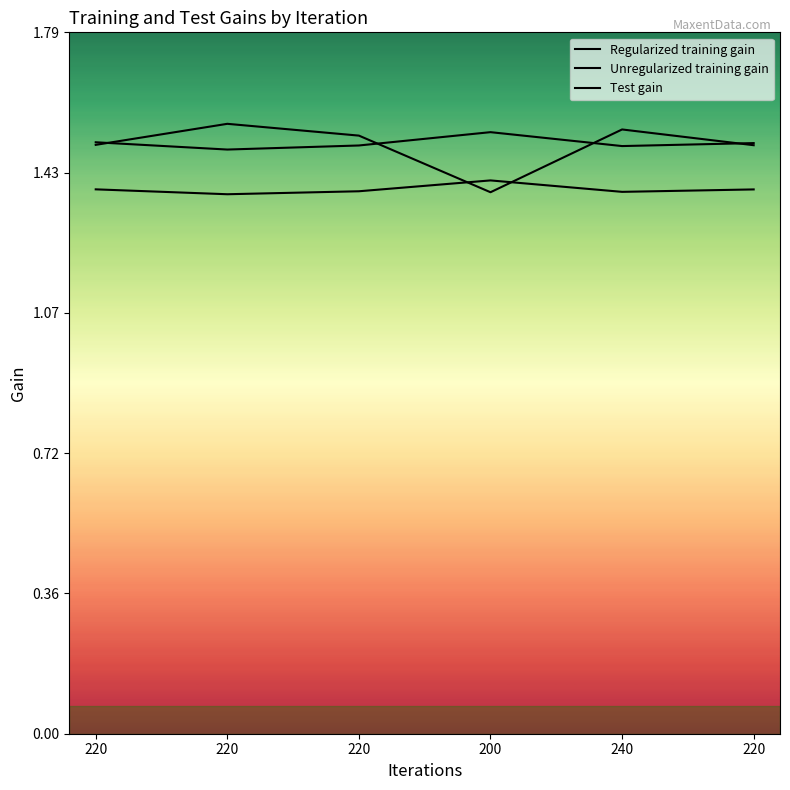

Which category has the highest value in the Test gain series?

220